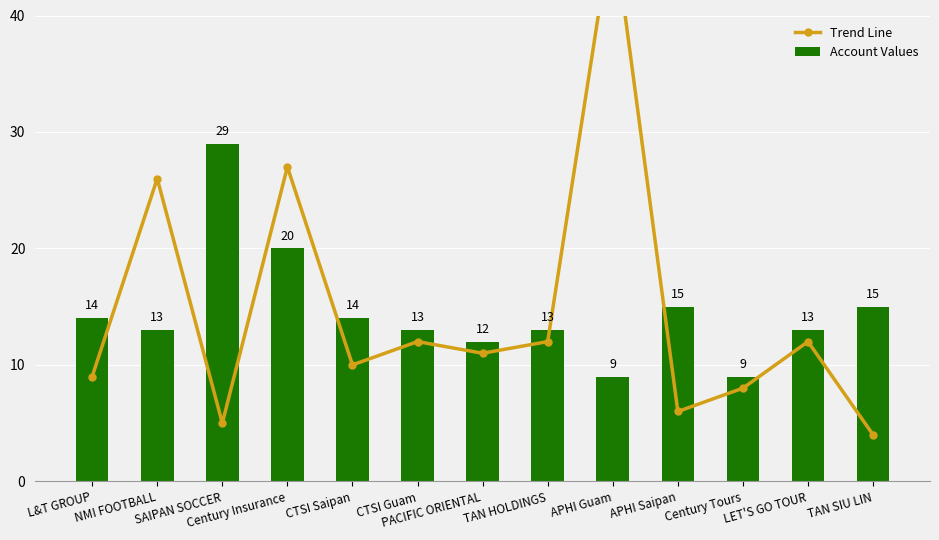

Reading left to right, transcribe all the data shown in this chart.

Trend Line: 9	26	5	27	10	12	11	12	48	6	8	12	4
Account Values: 14	13	29	20	14	13	12	13	9	15	9	13	15